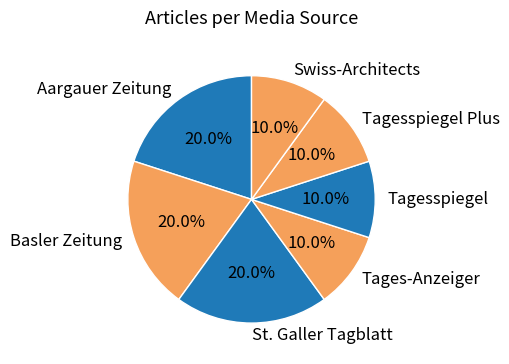

Does any single category account for the majority?

No